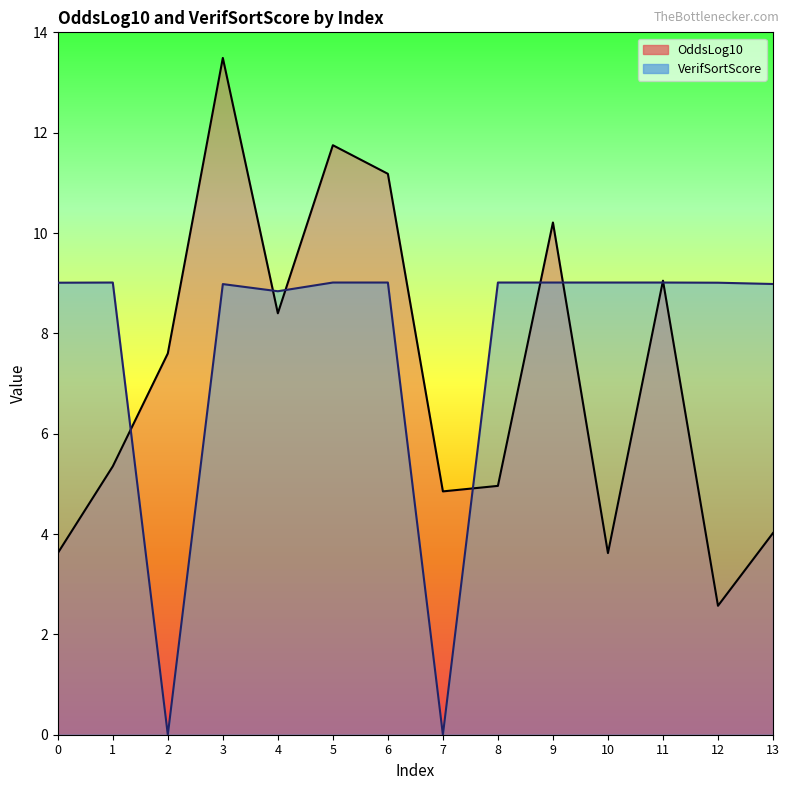

The value of VerifSortScore at 12 is 2.3. True or false?

False